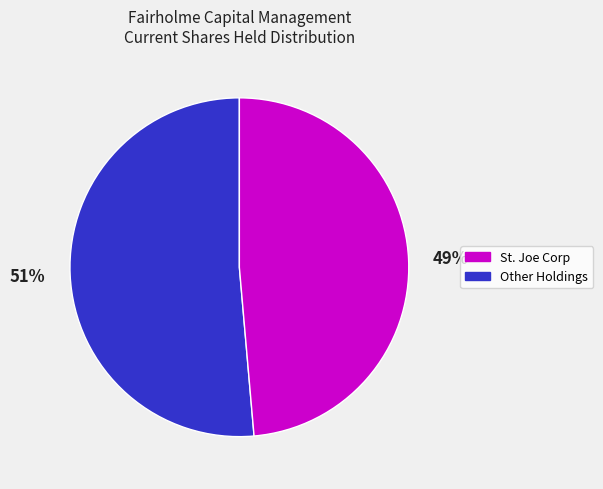

Is there any slice that represents more than half of the pie?

Yes